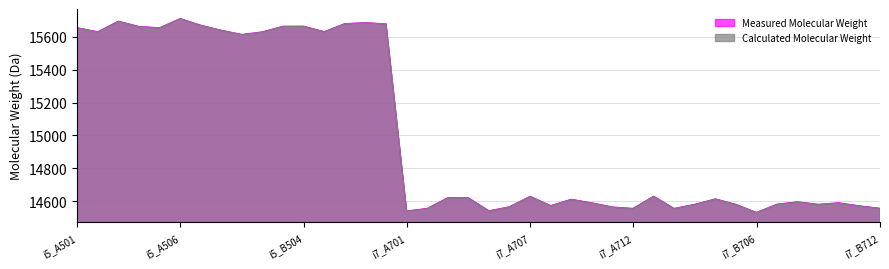

What are all the series names shown in the legend?

Measured Molecular Weight, Calculated Molecular Weight